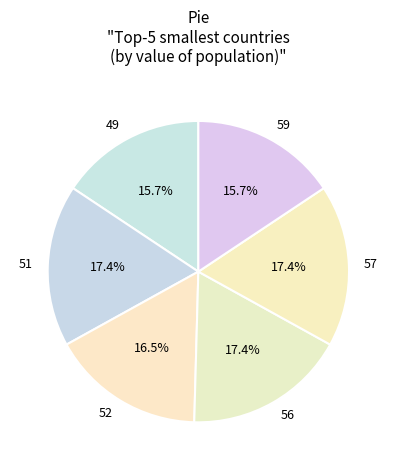

Is there a majority slice in this chart?

No